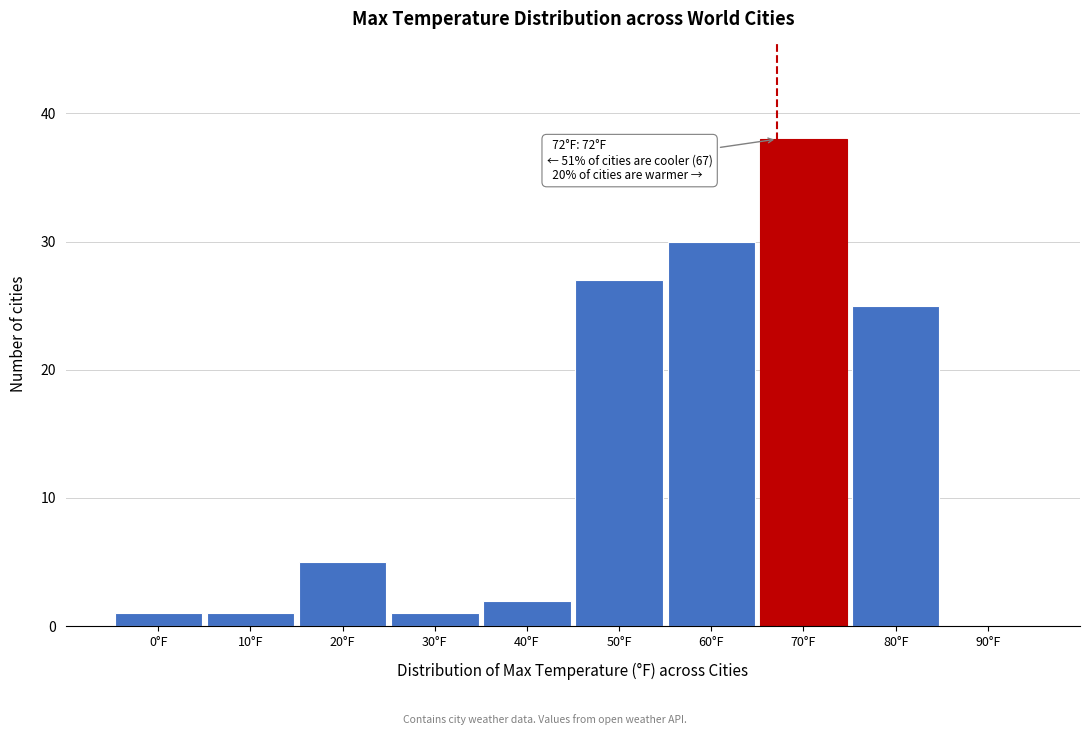

Reading left to right, list all the values displayed in this chart.

0°F=1	10°F=1	20°F=5	30°F=1	40°F=2	50°F=27	60°F=30	70°F=38	80°F=25	90°F=0